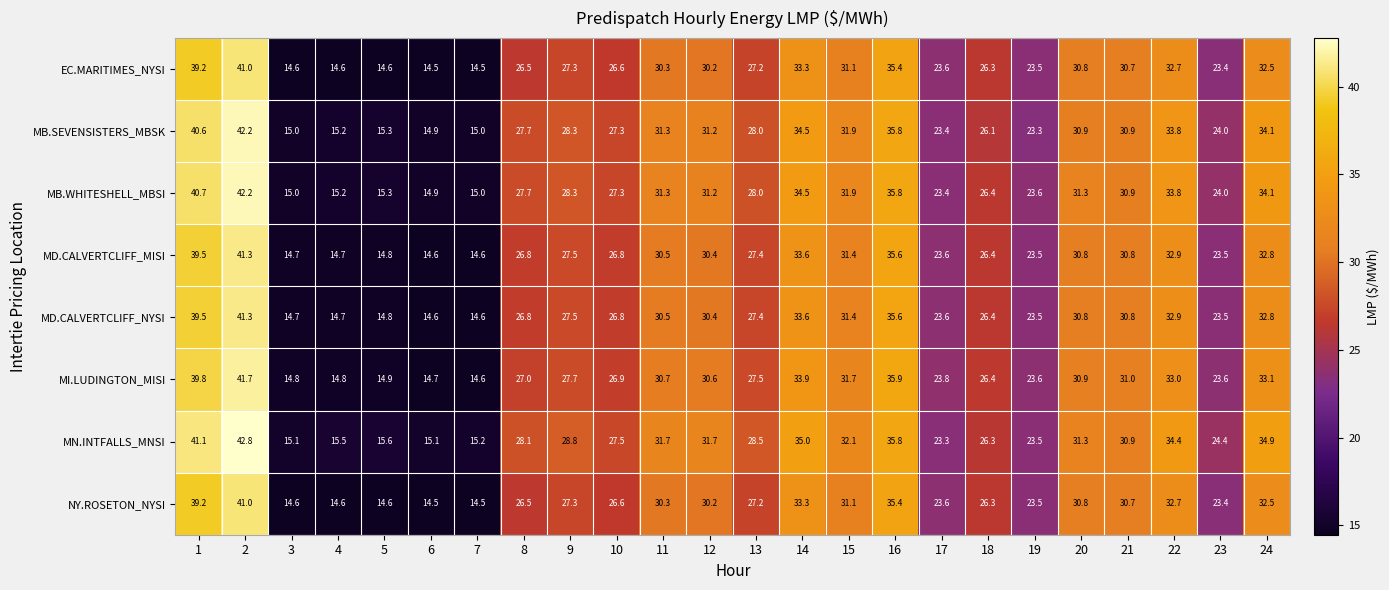

What is the minimum value for MI.LUDINGTON_MISI?

14.6